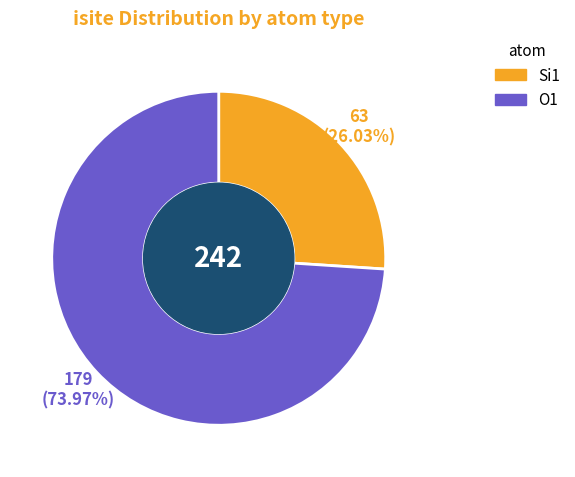

Does any single category account for the majority?

Yes